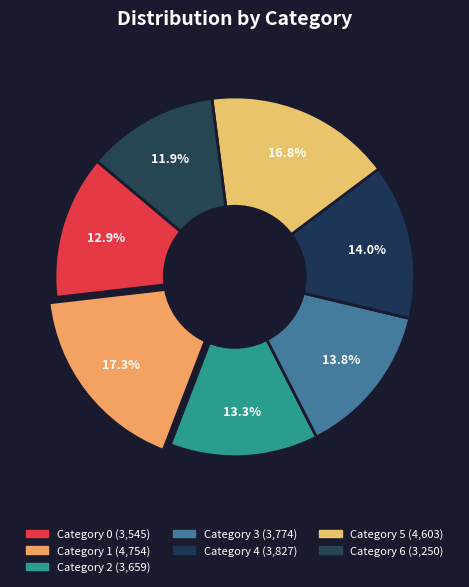

Is there any slice that represents more than half of the pie?

No